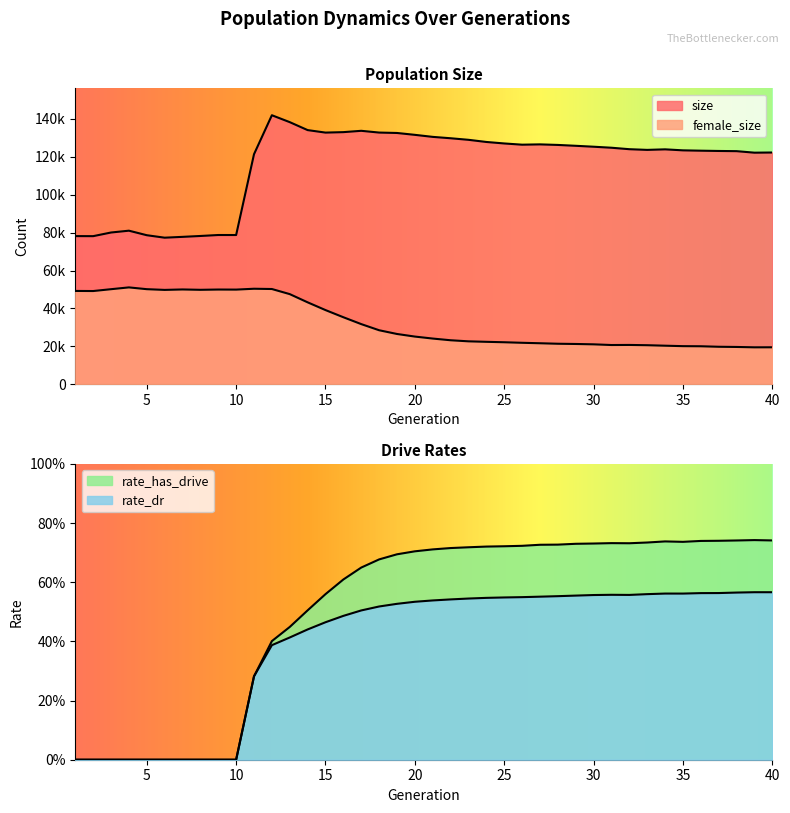

What is the difference between the maximum and minimum values in the size series?

64619.0